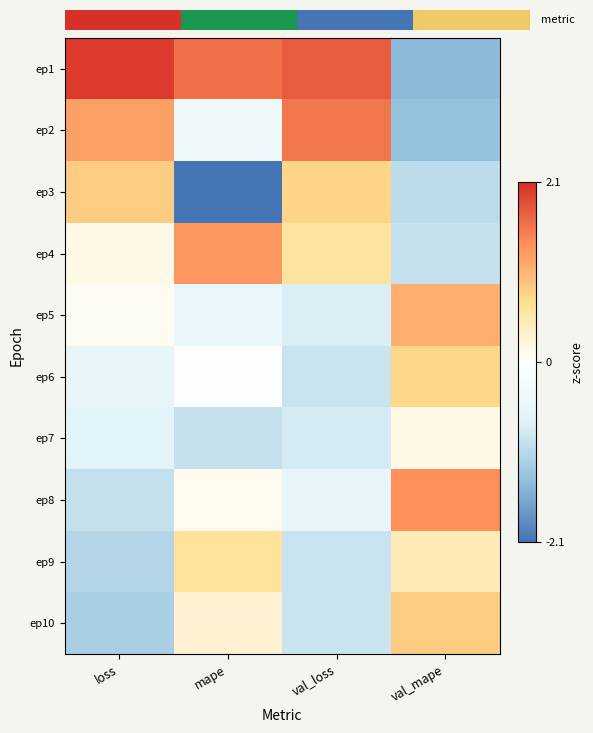

Where is ep8 nearest to the value 0?

mape